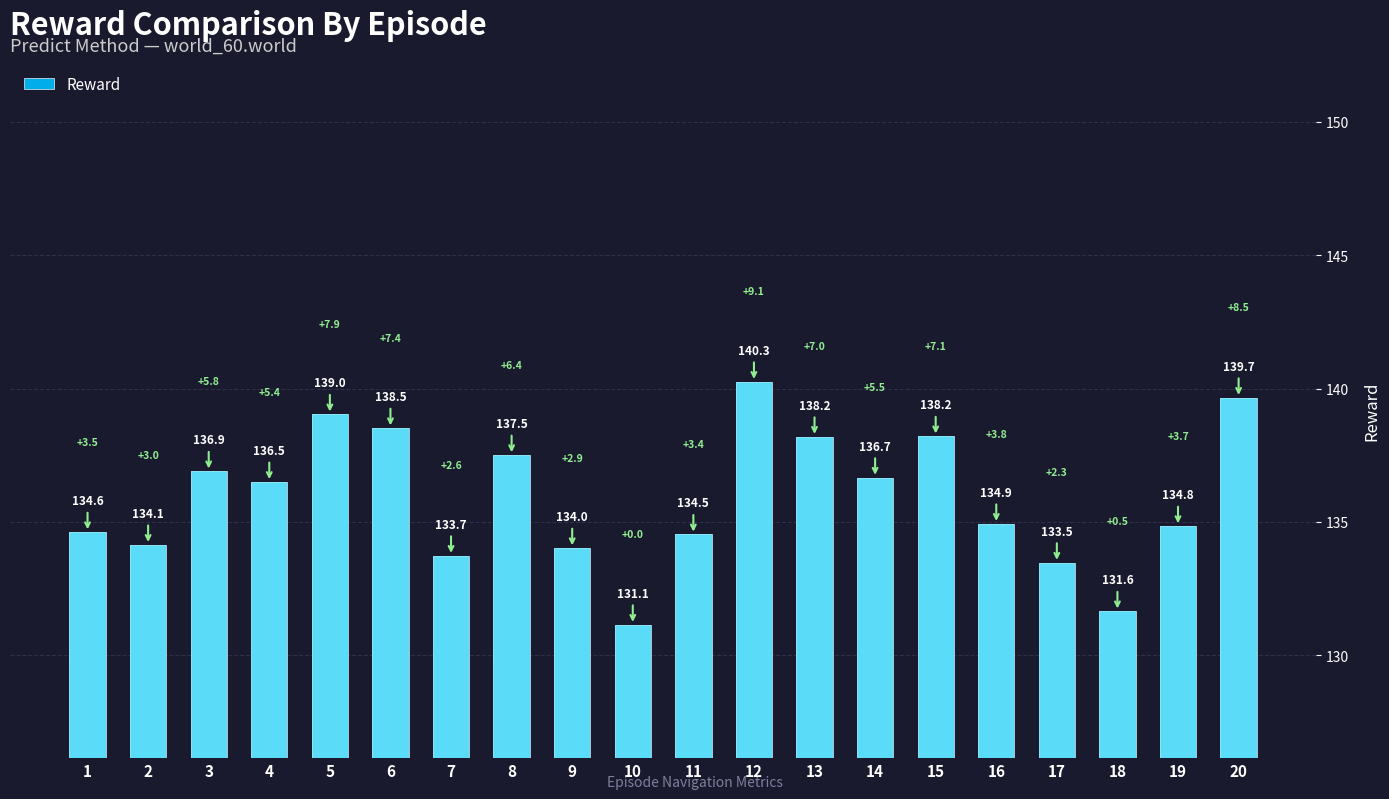

At which category does the chart reach its minimum across all series?

10